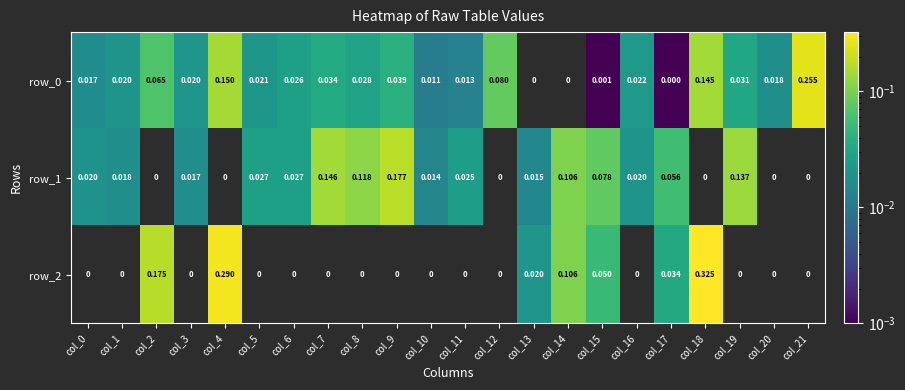

Which series changed the most between col_1 and col_10?

row_0